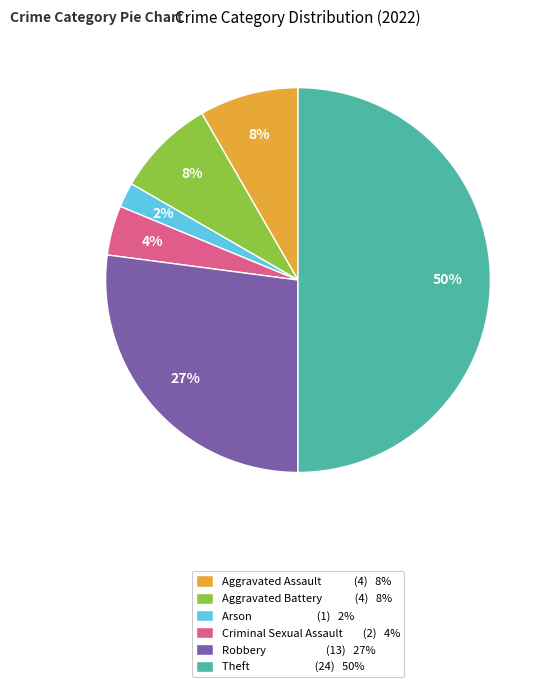

To the nearest percent, what is the average slice percentage?

17%